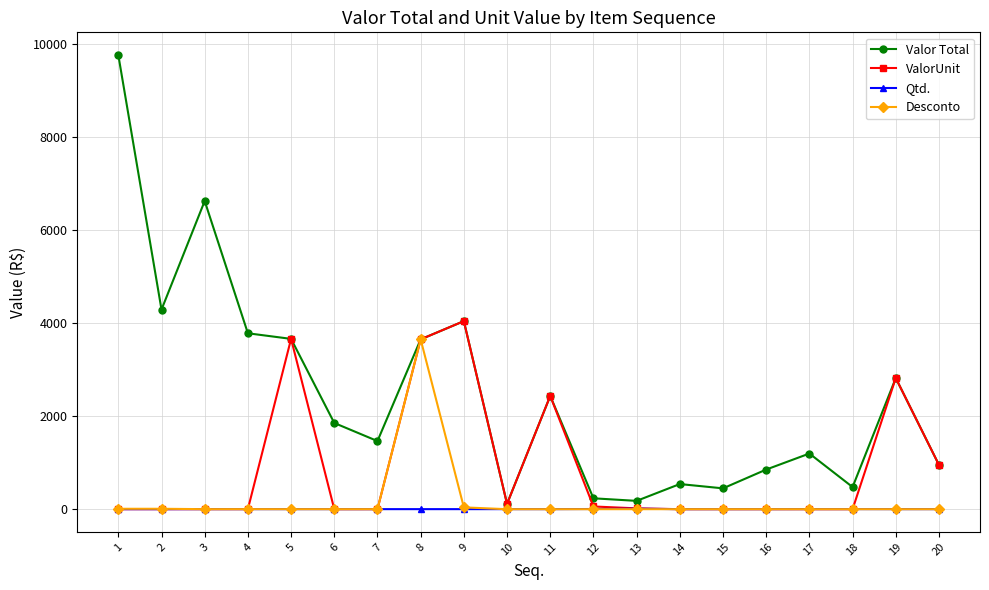

What is the lowest value of the Qtd. series?

1.0